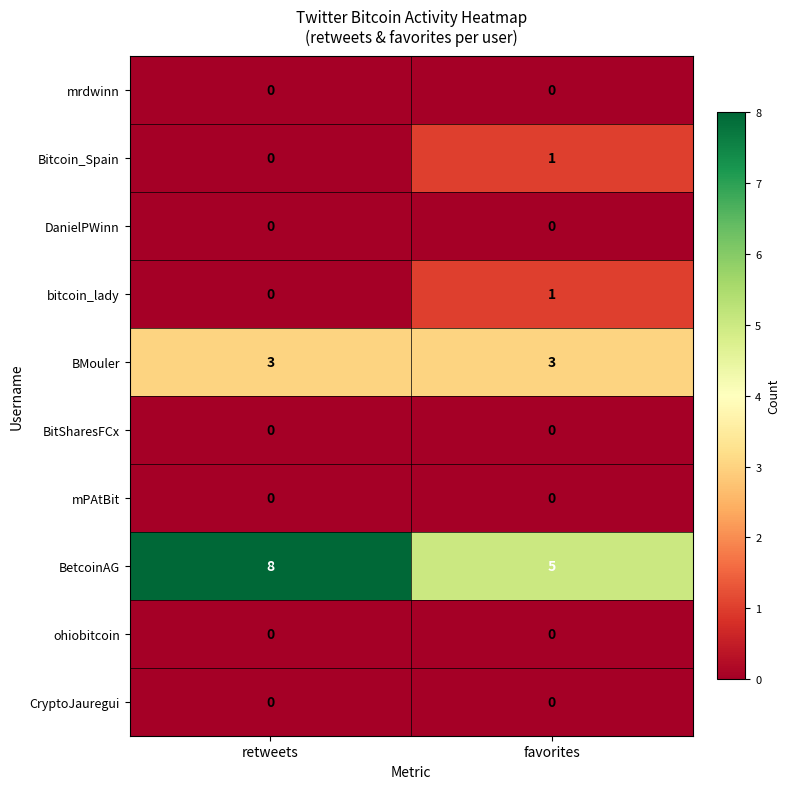

What is the spread (max minus min) of values at favorites?

5